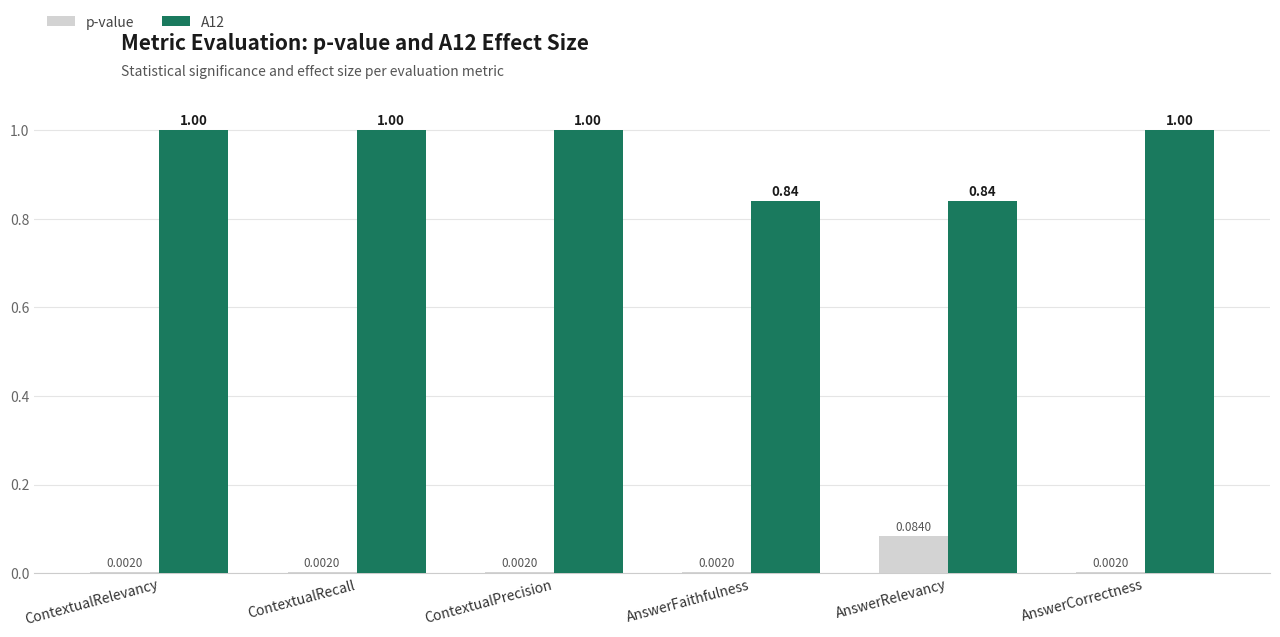

Which series has the largest total across all categories?

A12